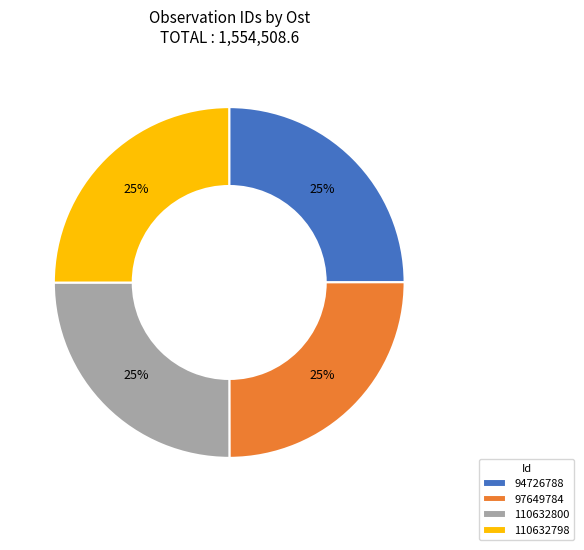

What is the ratio of the value at 97649784 to the value at 94726788?

1.0